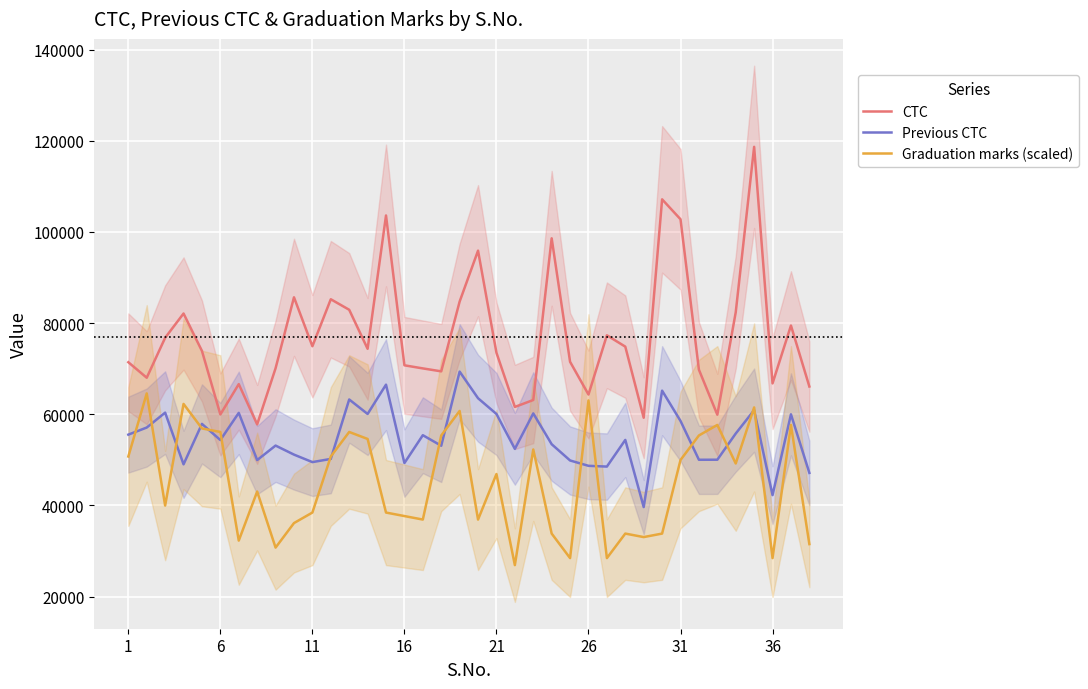

Which series has the largest range (max minus min)?

CTC